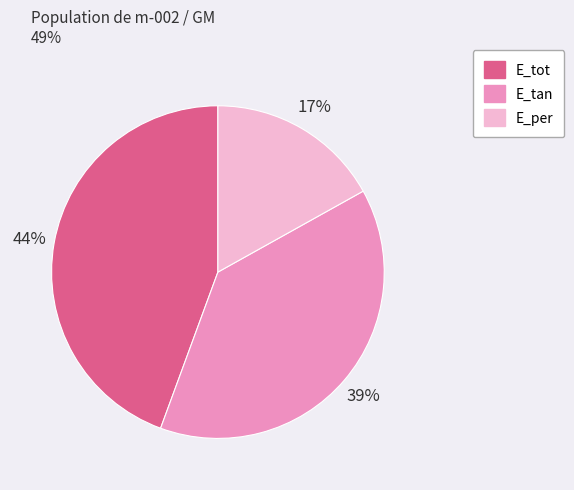

To the nearest percent, what is the average slice percentage?

33%